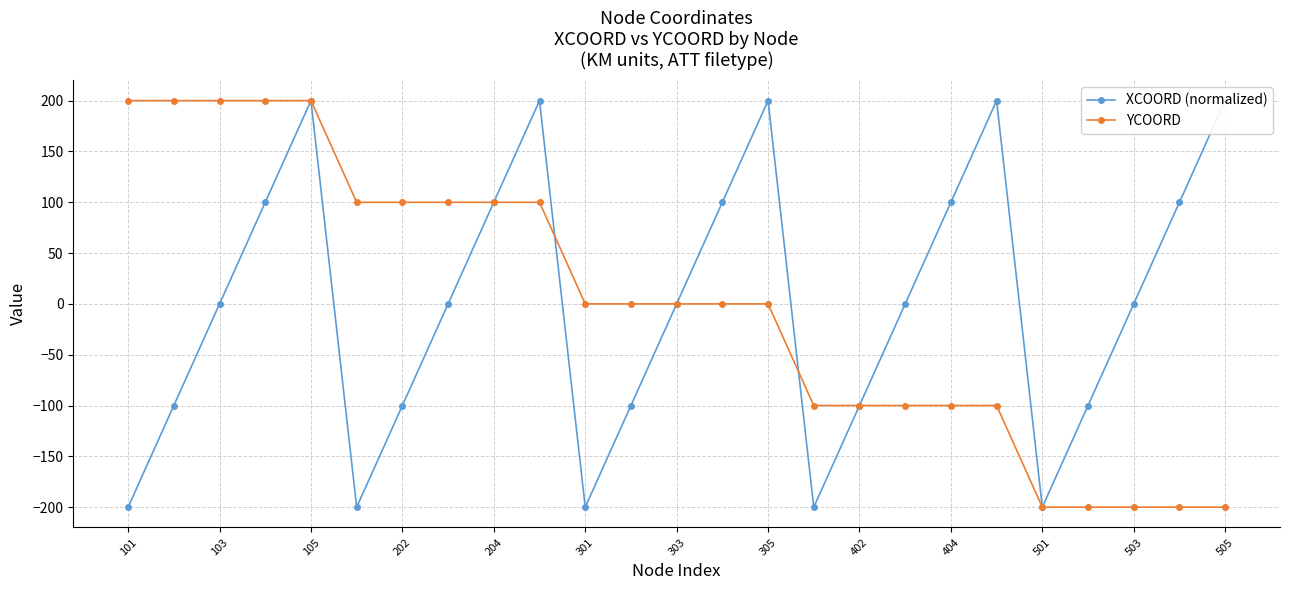

True or false: XCOORD (normalized) and YCOORD intersect in this chart.

True